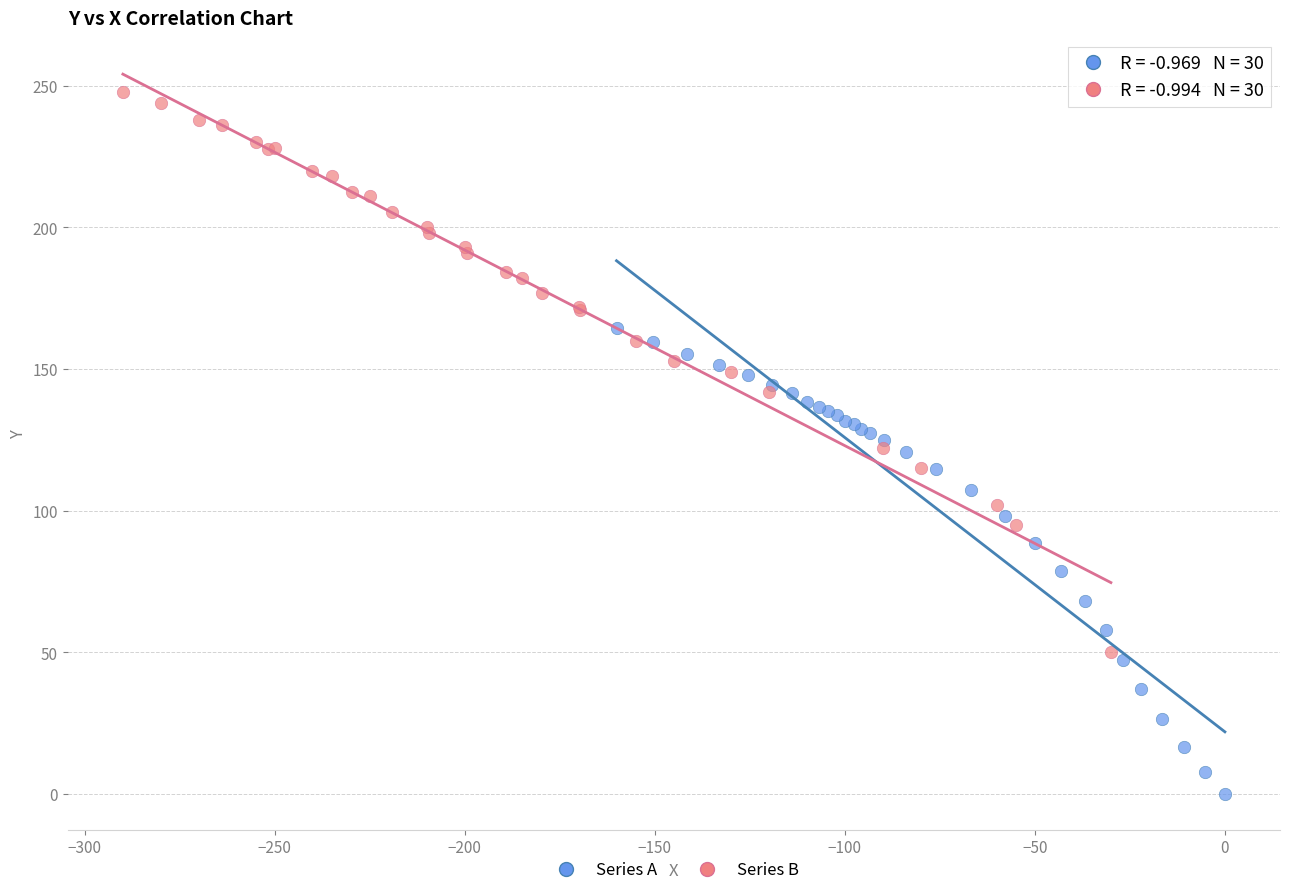

Which series contains the highest Y value?

Series B